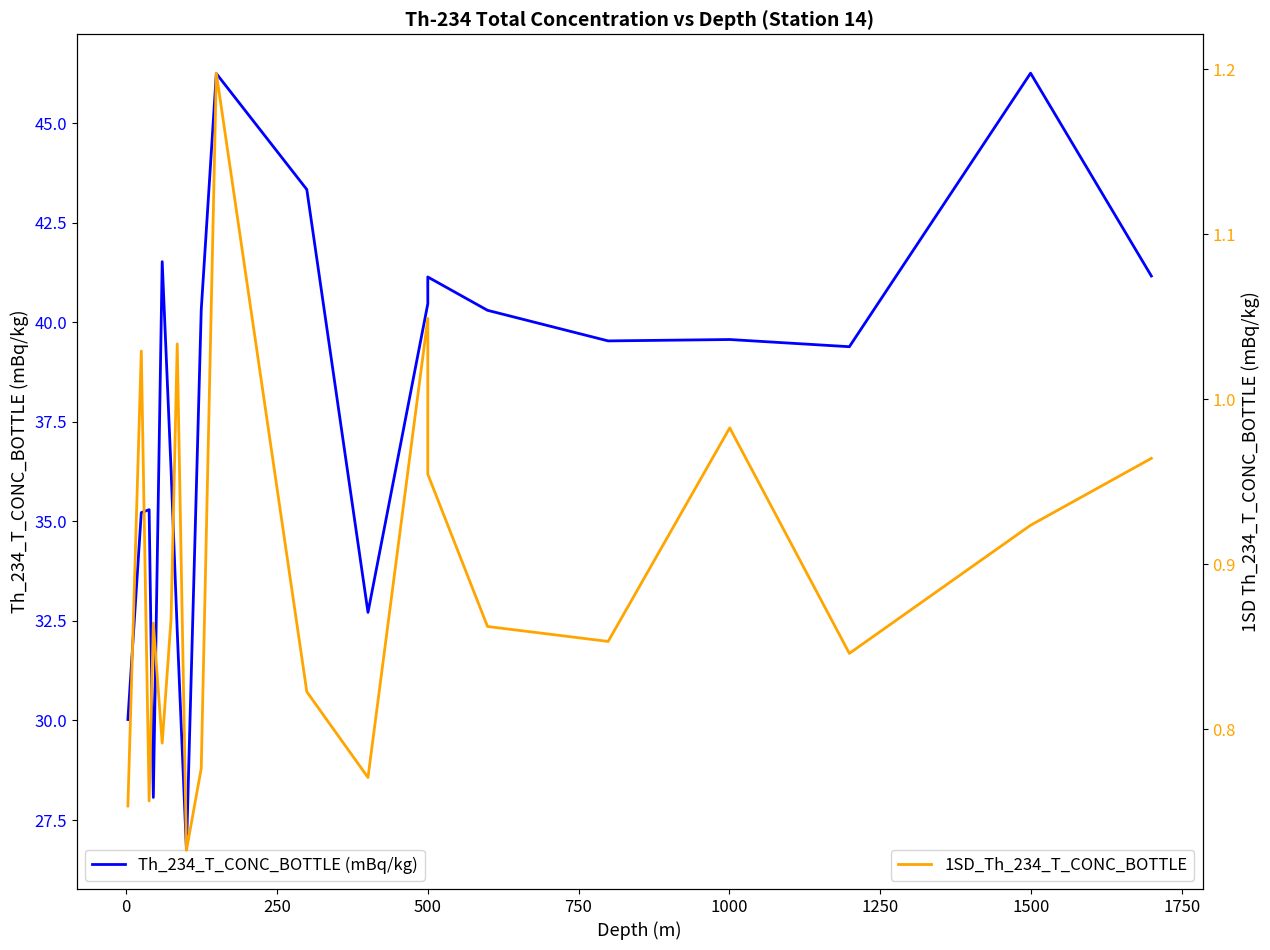

How many categories are shown in the chart?

20